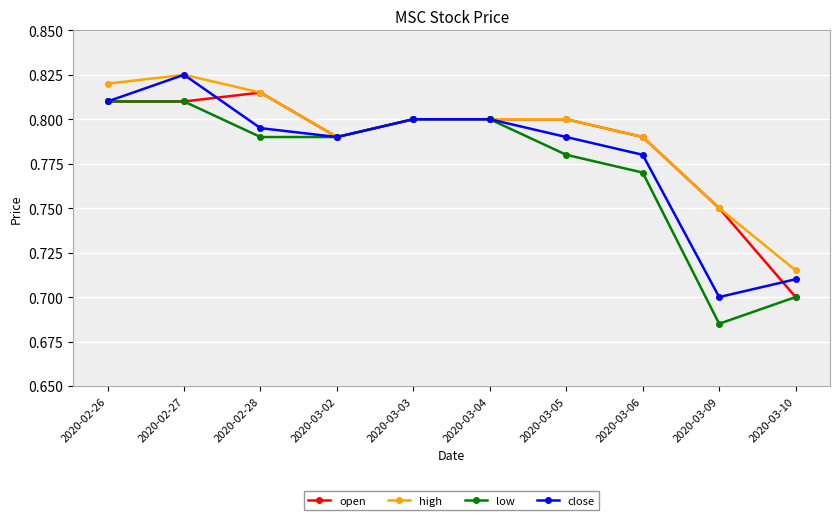

At which category does the chart reach its minimum across all series?

2020-03-09